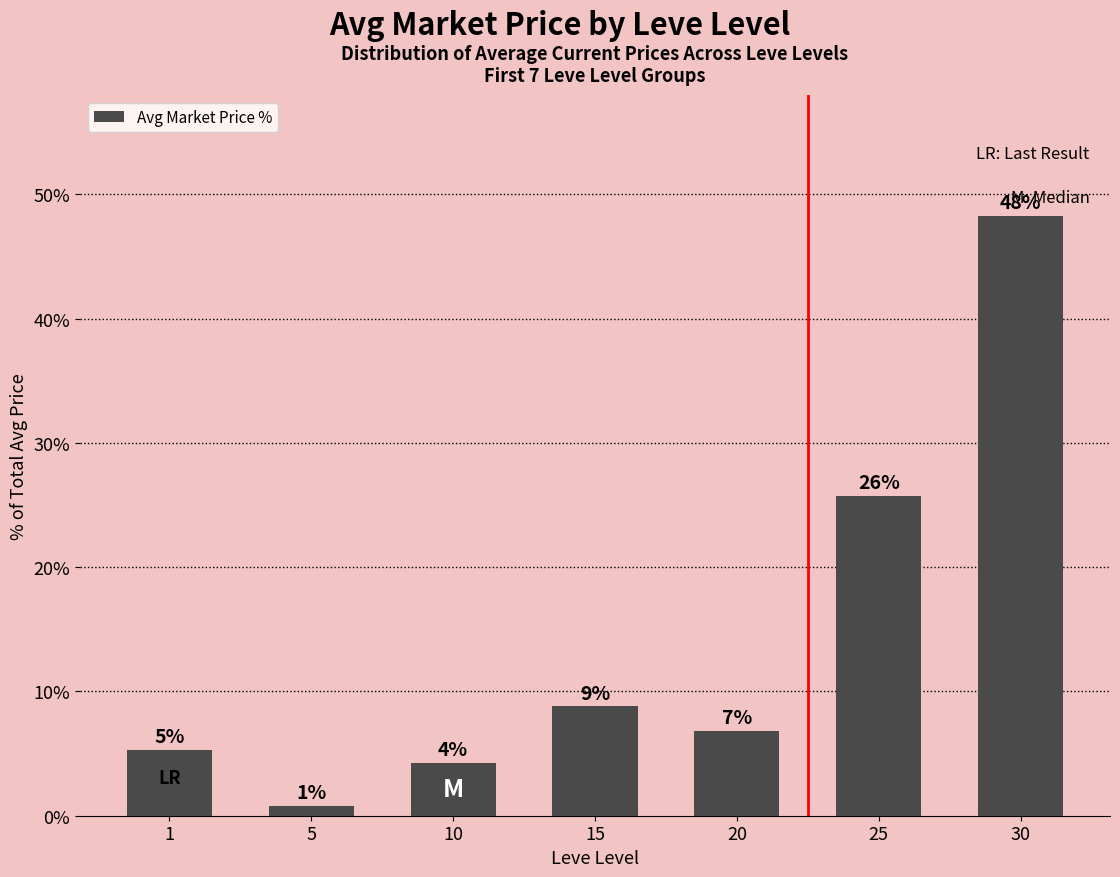

How many bars are there in total?

7